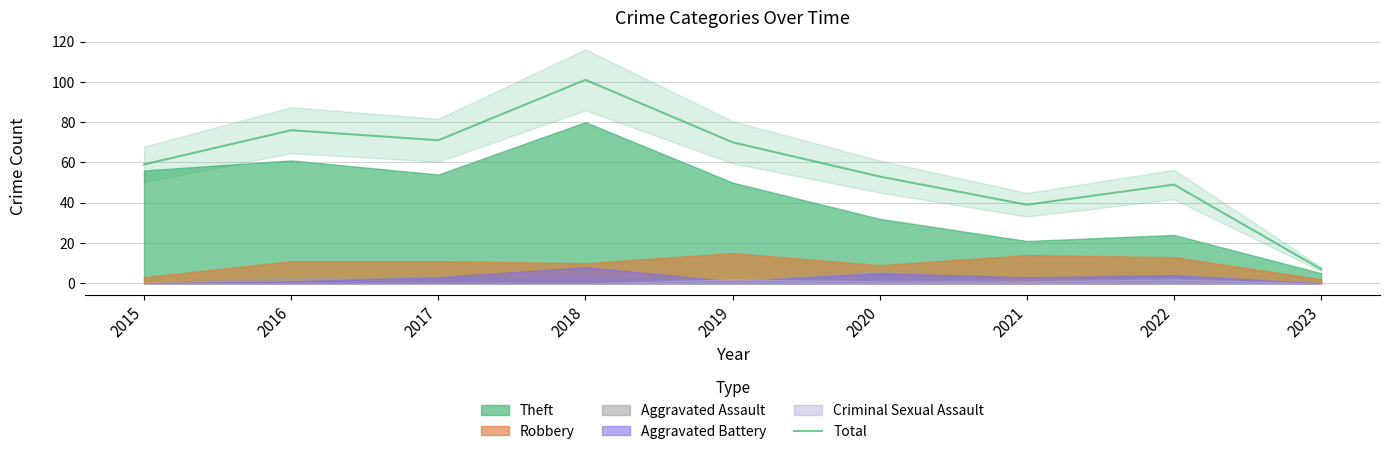

Approximately how many times larger is the value at 2023 compared to 2018?

0.1